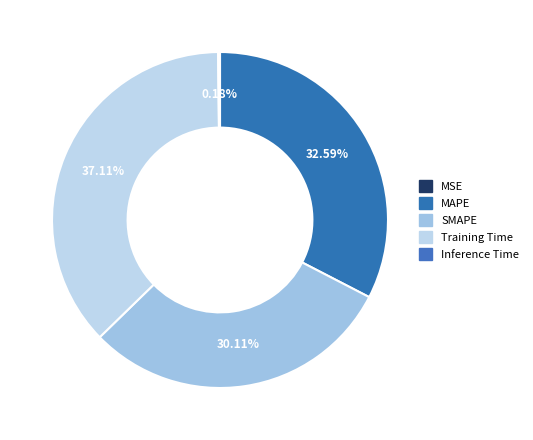

Which slice is the largest?

Training Time